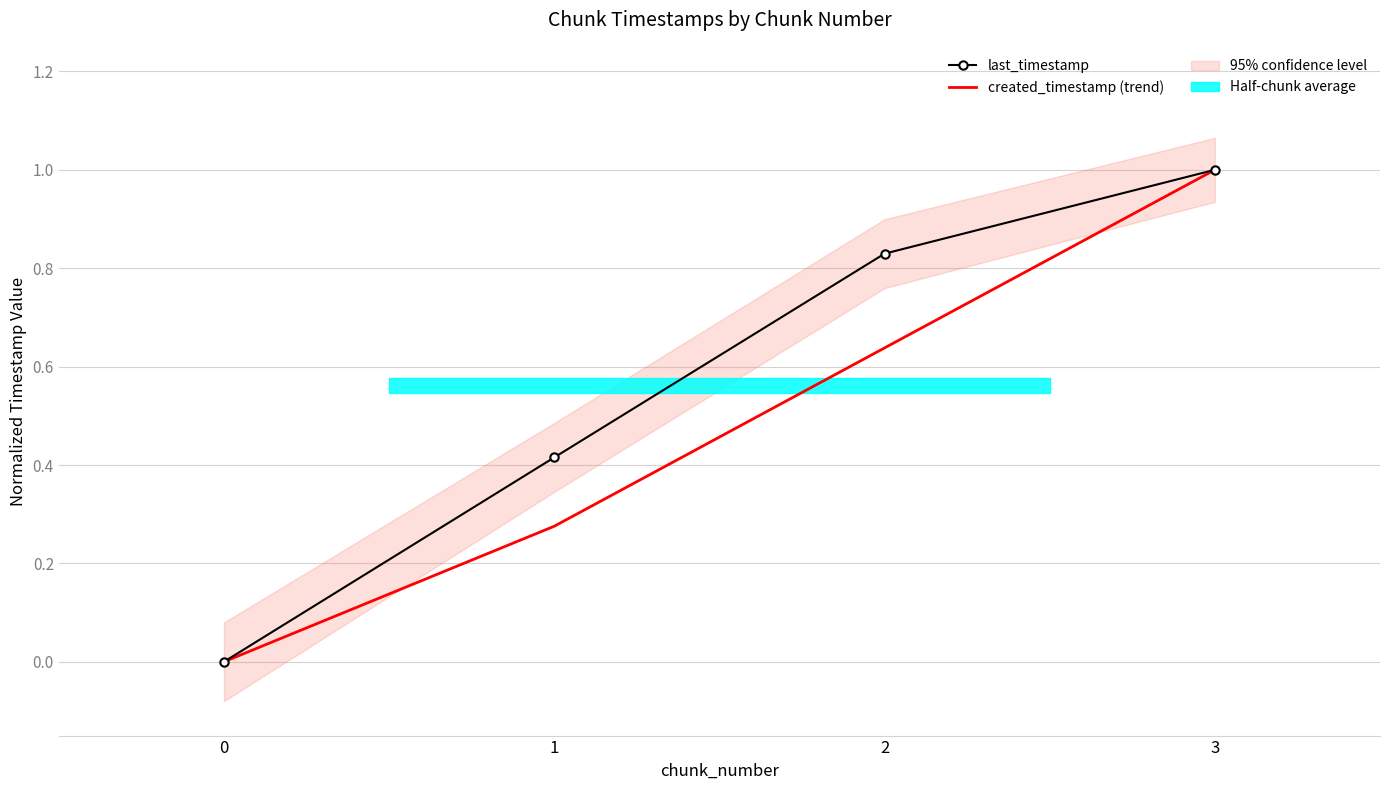

Reading left to right, extract all data points from this chart.

last_timestamp: 0=0.0	1=0.4	2=0.8	3=1.0
created_timestamp (trend): 0=0.0	1=0.3	2=0.6	3=1.0